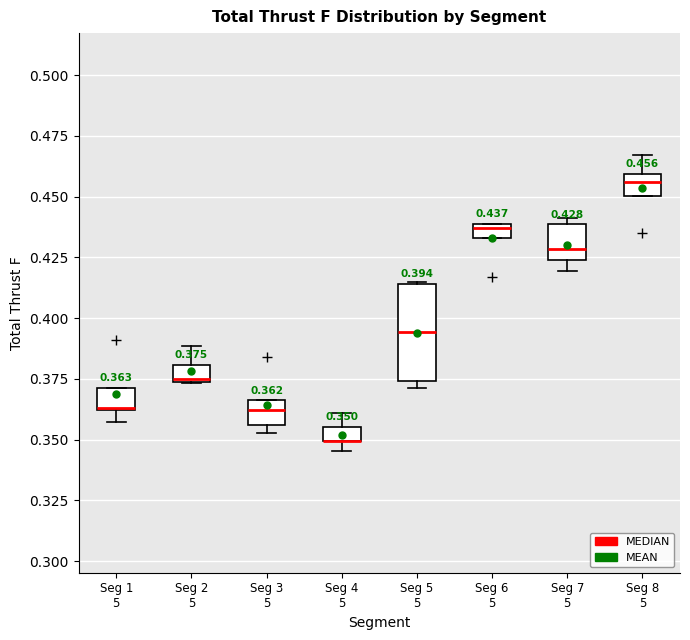

Which box is the tallest, from its lower edge to its upper edge?

Seg 5 5